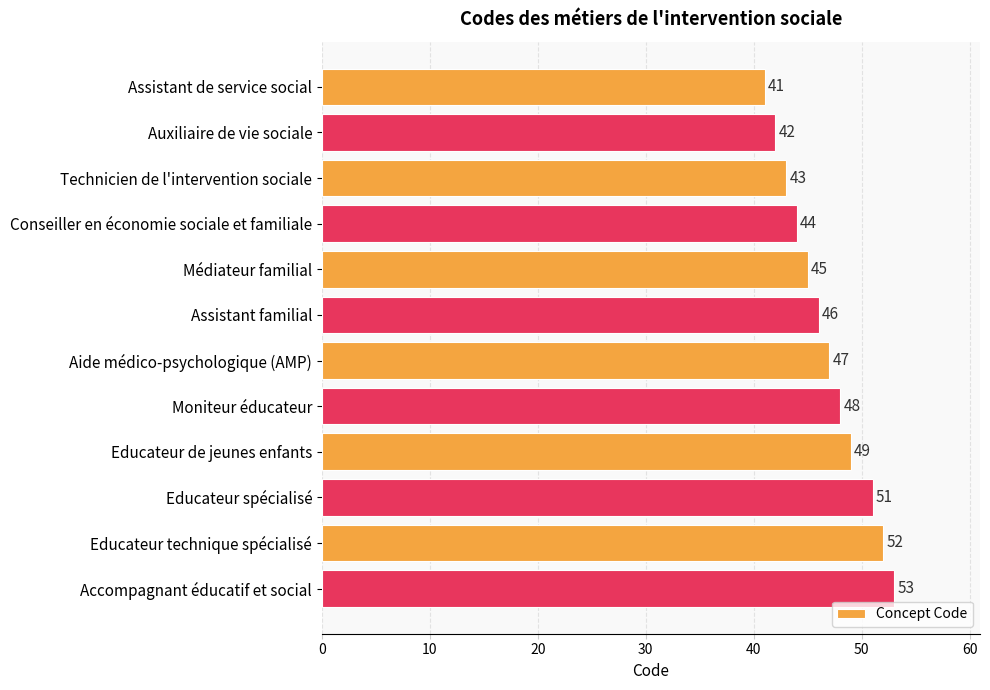

Which has a higher value, Accompagnant éducatif et social or Educateur spécialisé?

Accompagnant éducatif et social